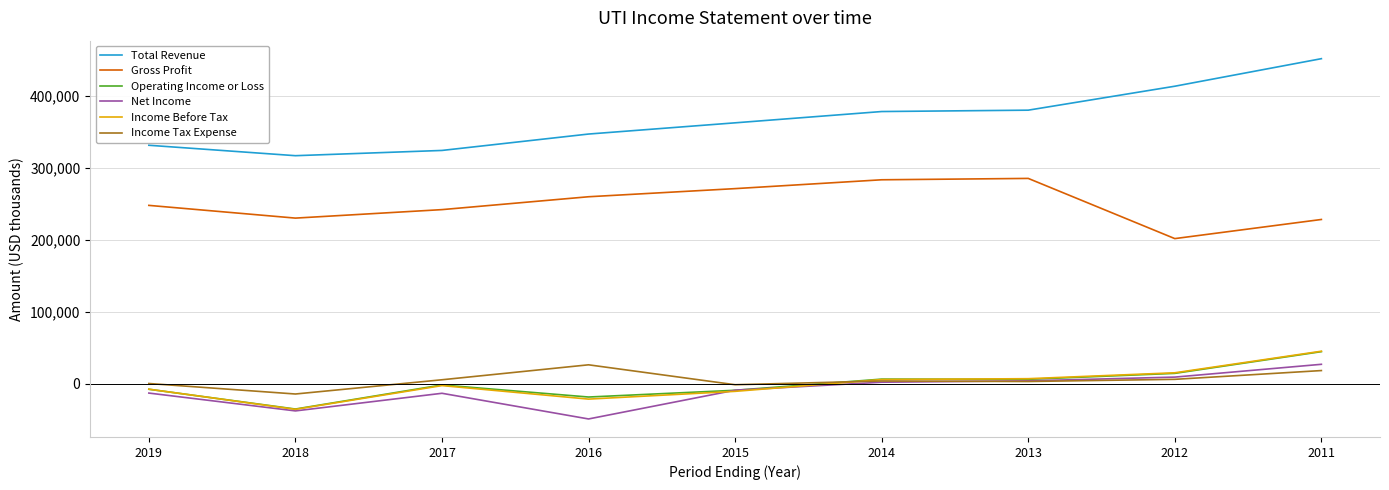

How many negative values does the Income Before Tax series have?

5